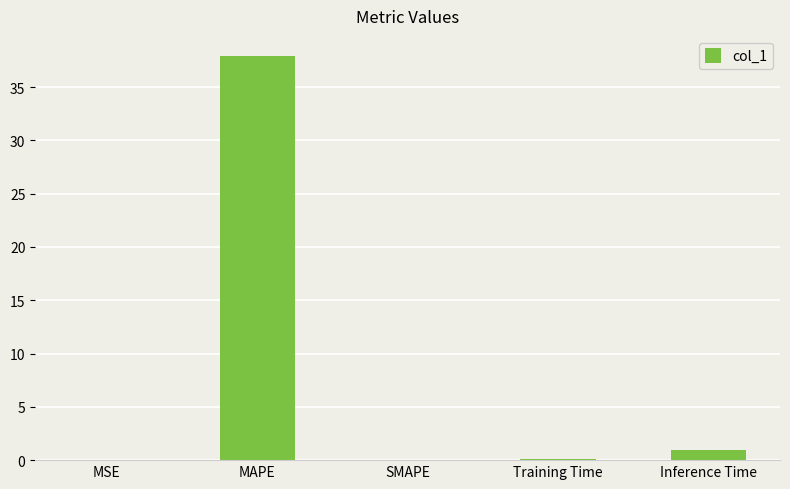

Which category has the highest value across all series?

MAPE